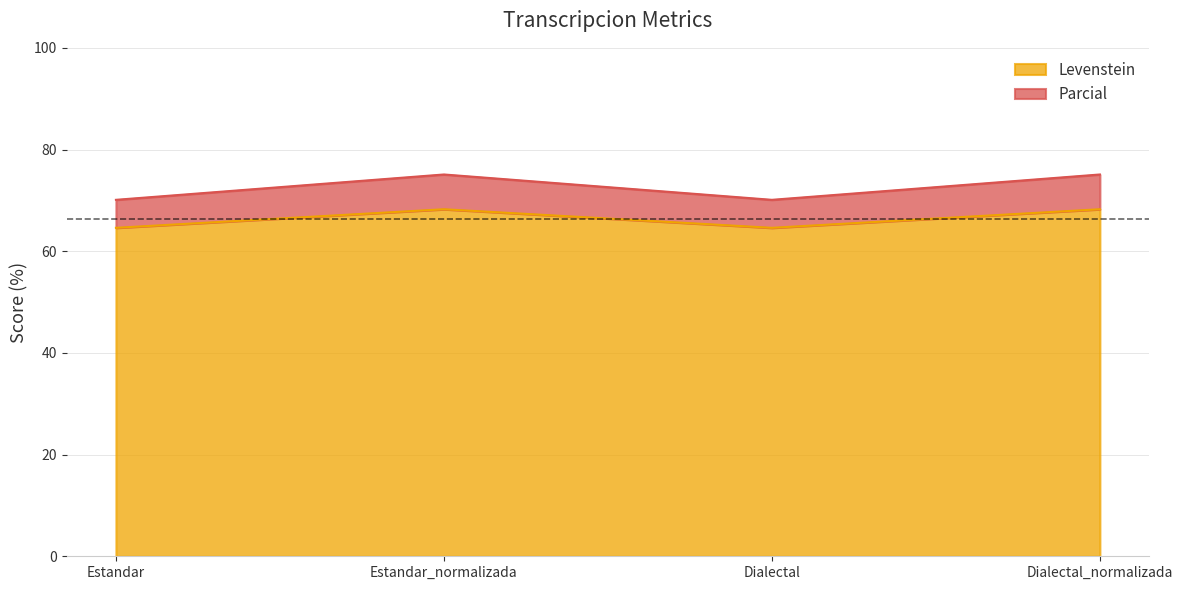

What is the sum of the Levenstein values at Dialectal and Estandar_normalizada?

132.9